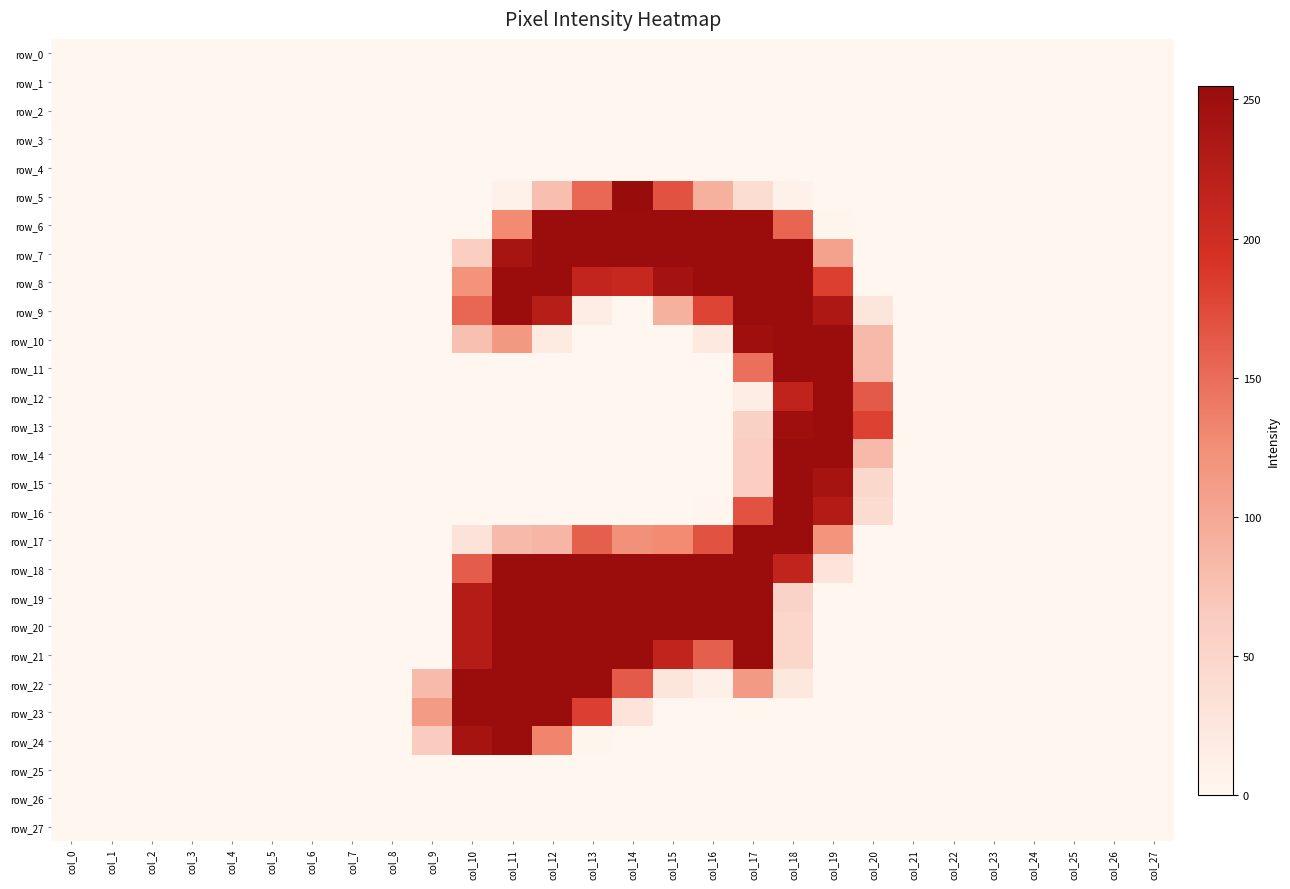

How many values in the row_10 series exceed 0?

8